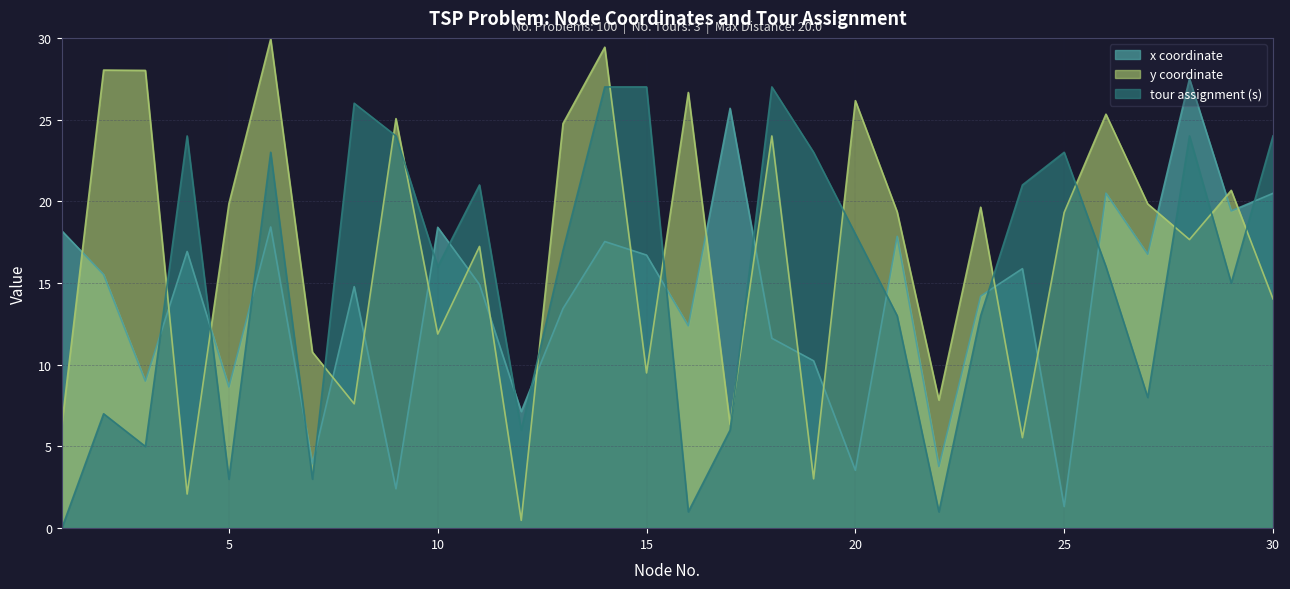

What are all the series names shown in the legend?

x coordinate, y coordinate, tour assignment (s)